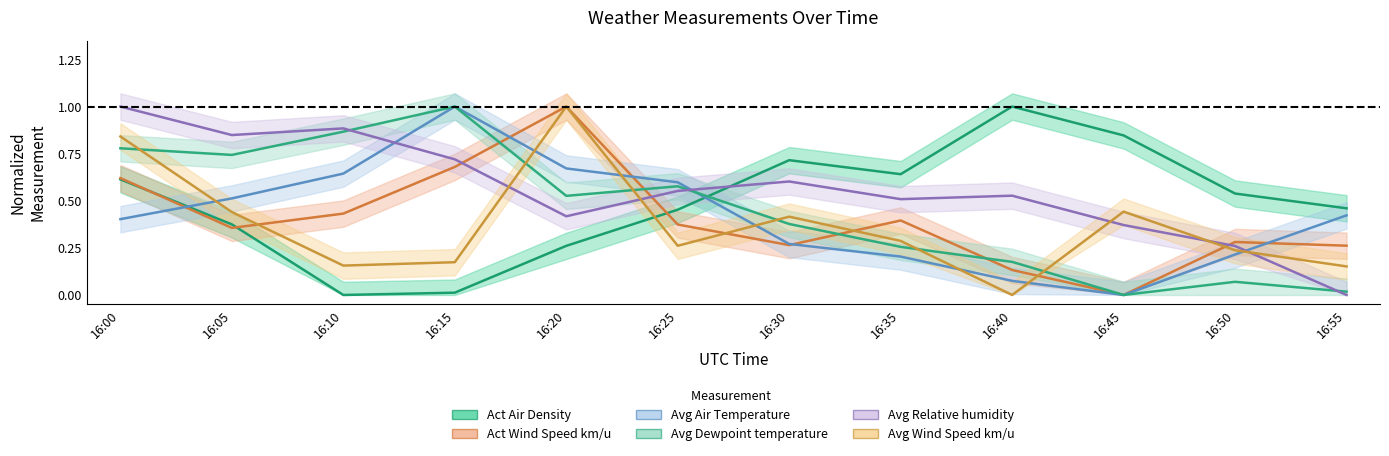

Reading left to right, transcribe all the data shown in this chart.

Act Air Density: 0.6	0.4	0.0	0.0	0.3	0.5	0.7	0.6	1.0	0.8	0.5	0.5
Act Wind Speed km/u: 0.6	0.4	0.4	0.7	1.0	0.4	0.3	0.4	0.1	0.0	0.3	0.3
Avg Air Temperature: 0.4	0.5	0.6	1.0	0.7	0.6	0.3	0.2	0.1	0.0	0.2	0.4
Avg Dewpoint temperature: 0.8	0.7	0.9	1.0	0.5	0.6	0.4	0.3	0.2	0.0	0.1	0.0
Avg Relative humidity: 1.0	0.8	0.9	0.7	0.4	0.6	0.6	0.5	0.5	0.4	0.3	0.0
Avg Wind Speed km/u: 0.8	0.4	0.2	0.2	1.0	0.3	0.4	0.3	0.0	0.4	0.2	0.2